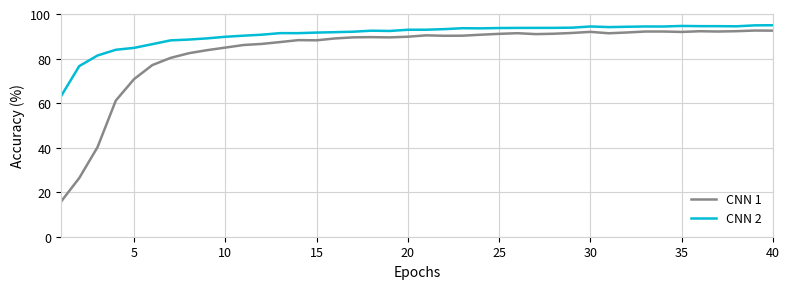

What is the smallest value displayed?

15.8